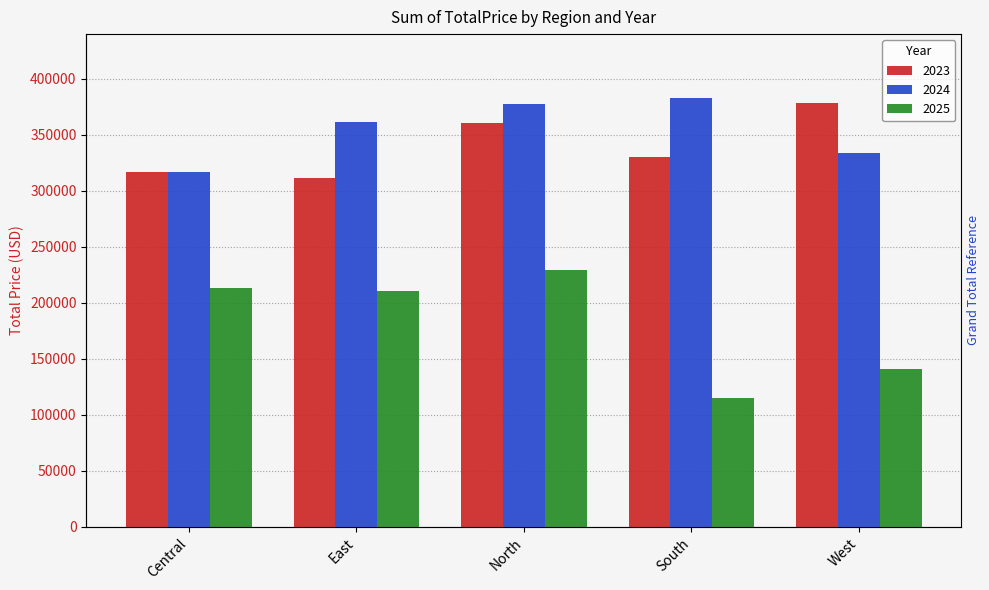

What is the difference between the second highest and minimum values in the 2025 series?

98590.6